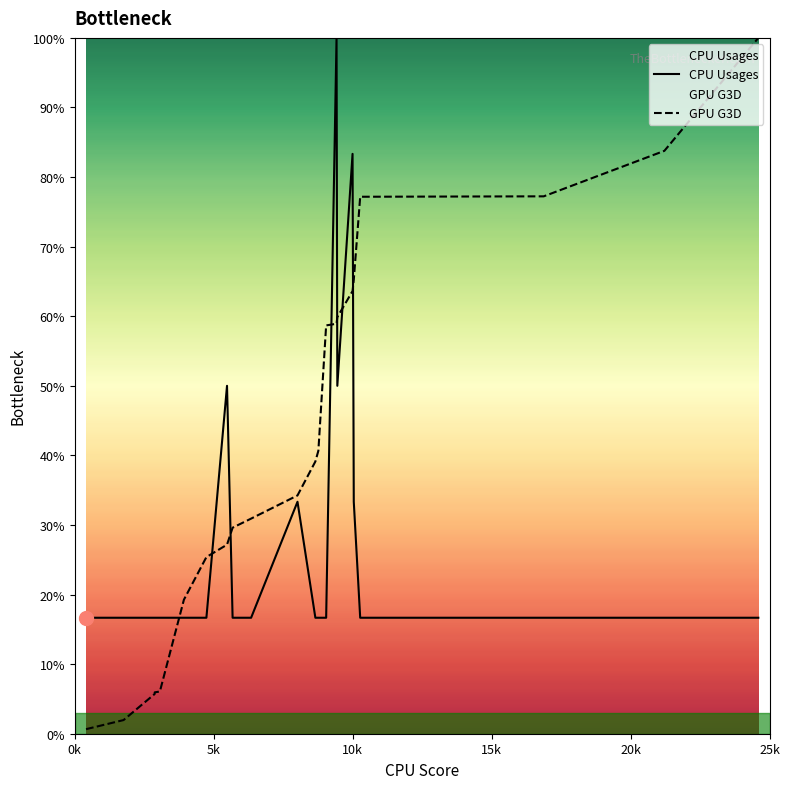

Does the chart display data point markers on the line(s)?

No